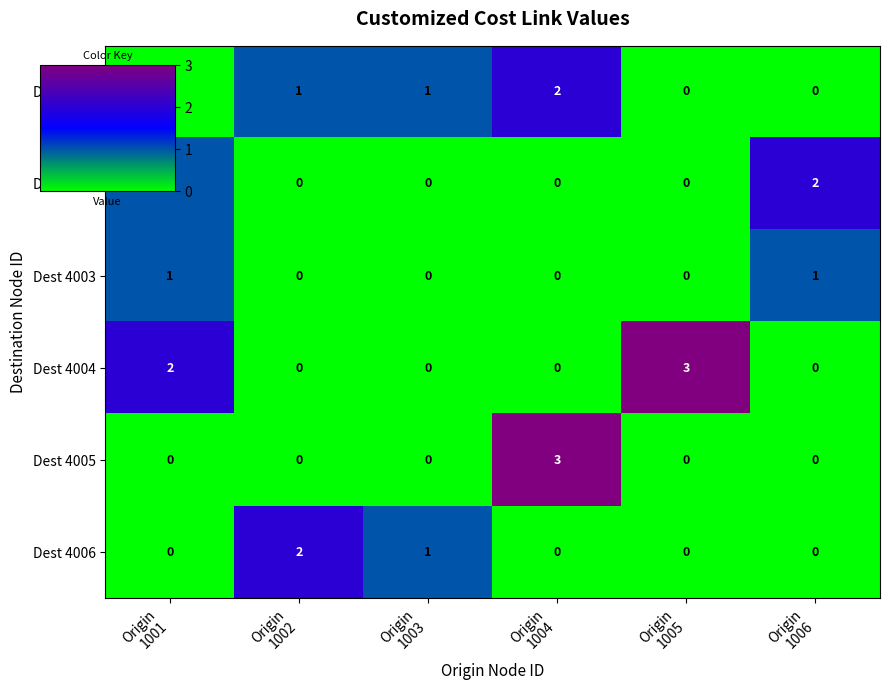

What is the sum of all Dest 4006 values?

3